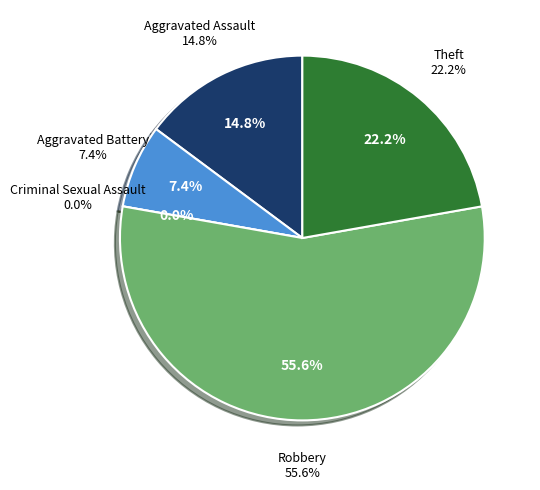

Does Robbery account for over 50% of the chart?

Yes